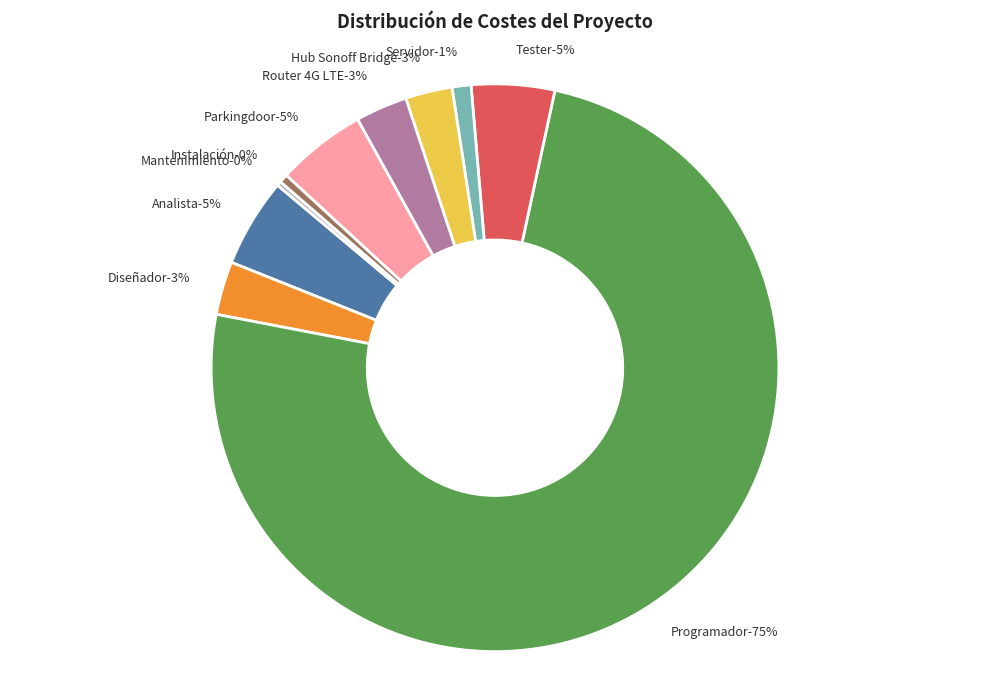

Rank the categories by value from lowest to highest.

Mantenimiento, Instalación, Servidor, Hub Sonoff Bridge, Router 4G LTE, Diseñador, Tester, Analista, Parkingdoor, Programador